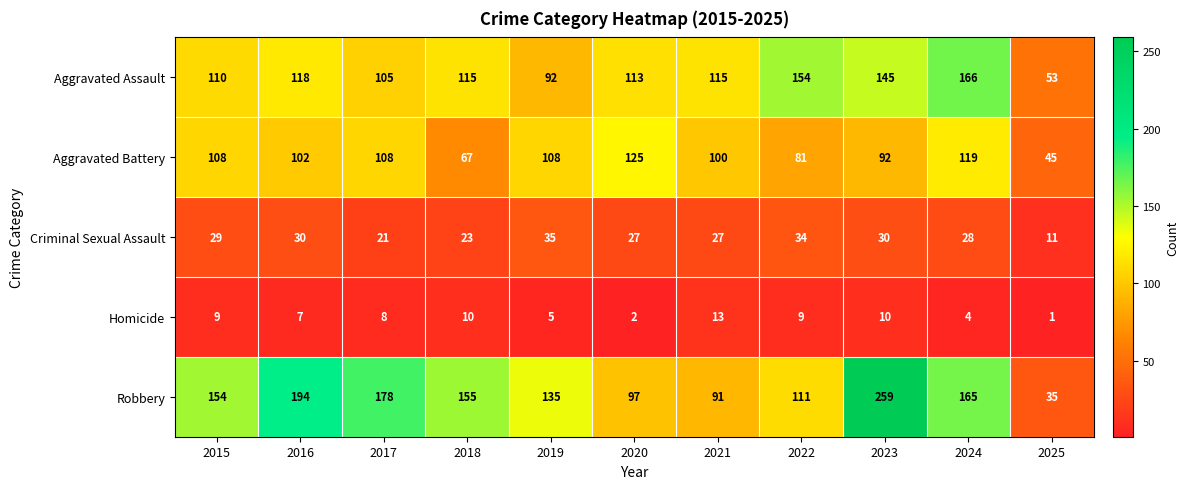

List the series in order of their peak value, lowest first.

Homicide, Criminal Sexual Assault, Aggravated Battery, Aggravated Assault, Robbery